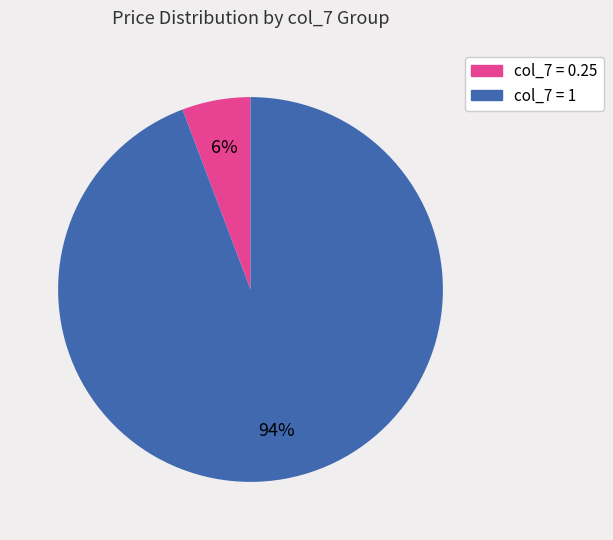

To the nearest percent, what percentage of the pie is col_7 = 0.25?

6%